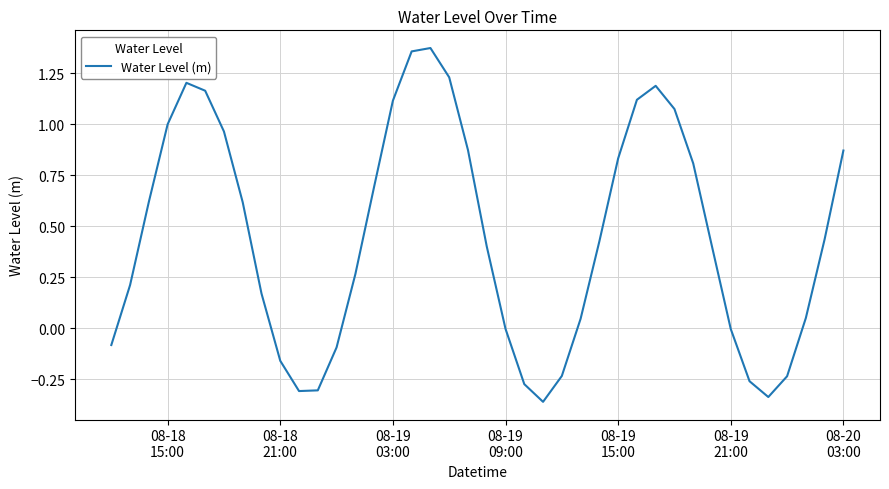

Is this an area chart (filled region under the line)?

No